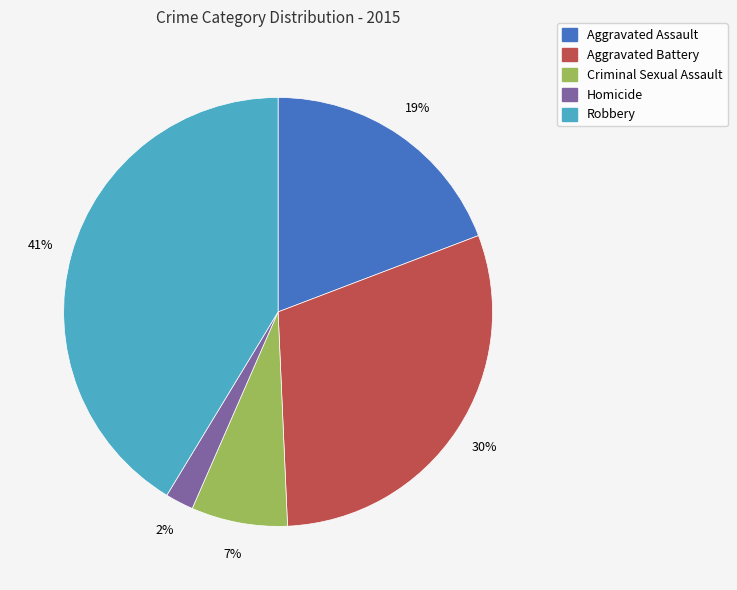

What is the smallest slice in the pie chart?

Homicide